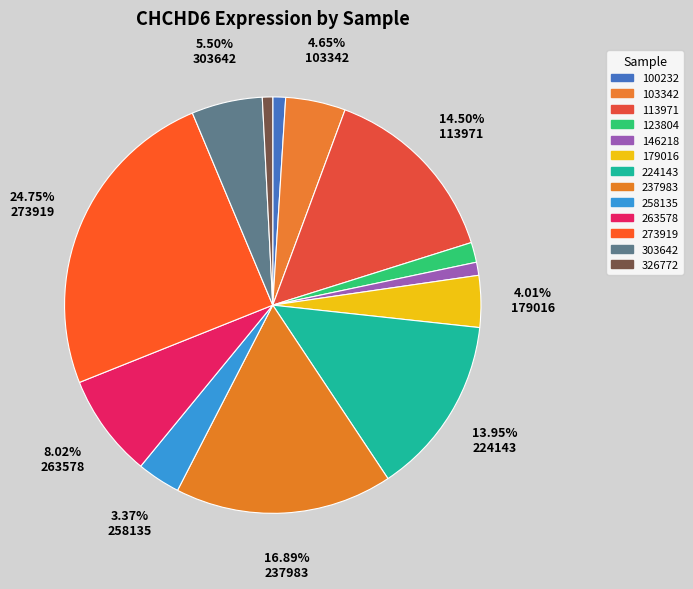

True or false: 326772 accounts for 9% of the total.

False